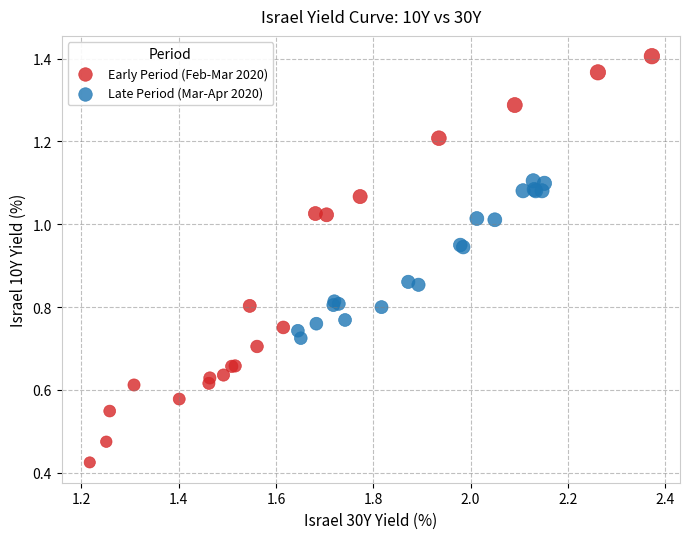

Which series reaches the minimum Y coordinate?

Early Period (Feb-Mar 2020)